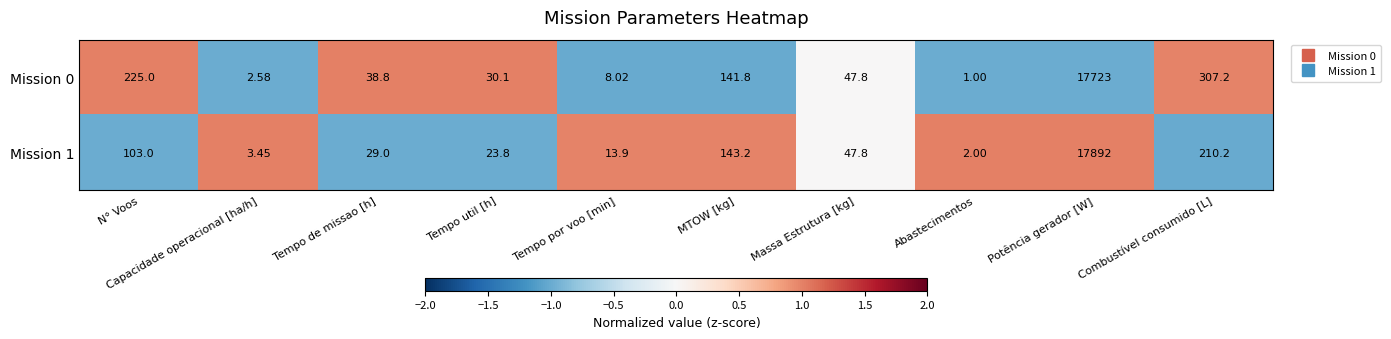

Is the value of Mission 0 at Capacidade operacional [ha/h] greater than the value of Mission 1 at Abastecimentos?

Yes